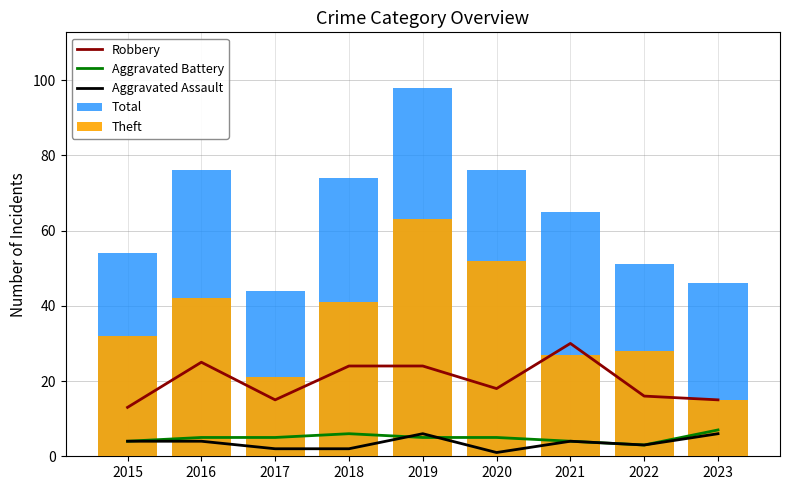

Between 2018 and 2022, which is larger?

2018